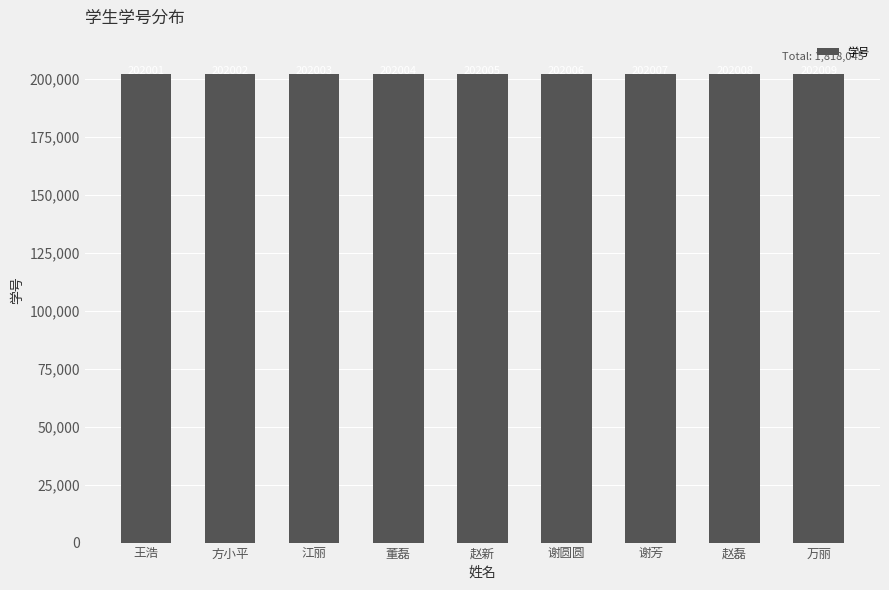

Is it true that the value at 方小平 is 293624?

False